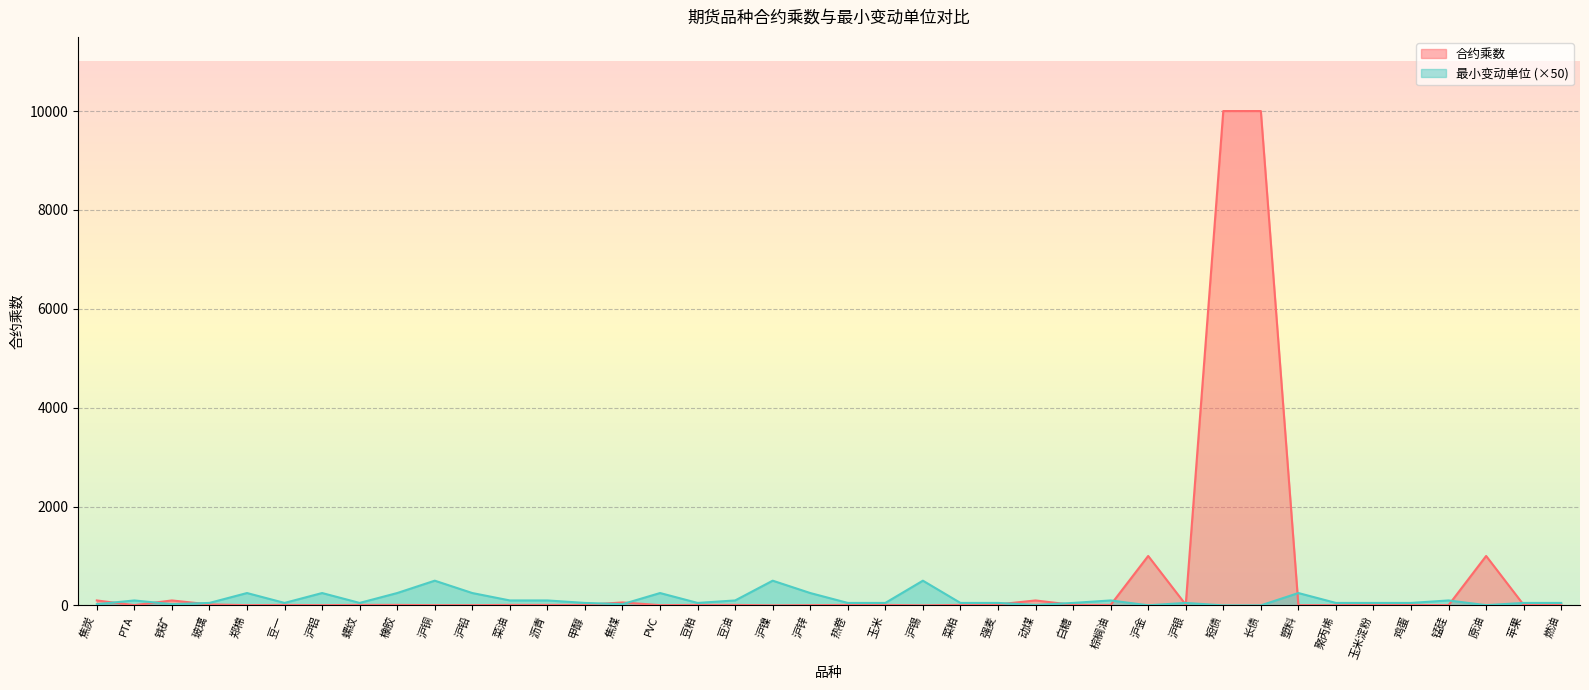

How many intersections are there between 最小变动单位 and 合约乘数?

13